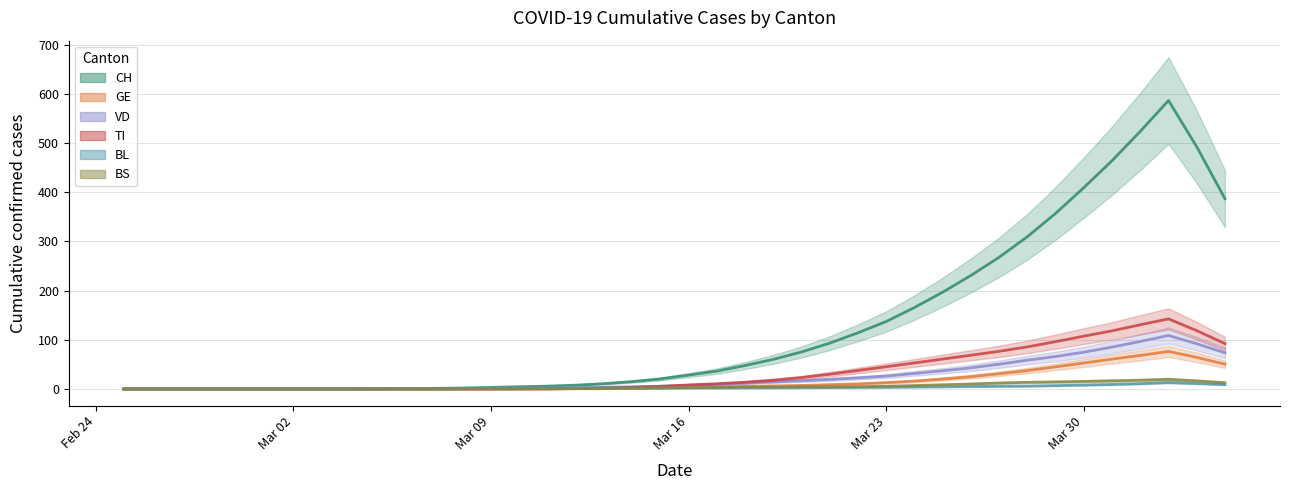

Between which two adjacent categories do BL and BS first intersect?

2020-03-15 and 2020-03-16